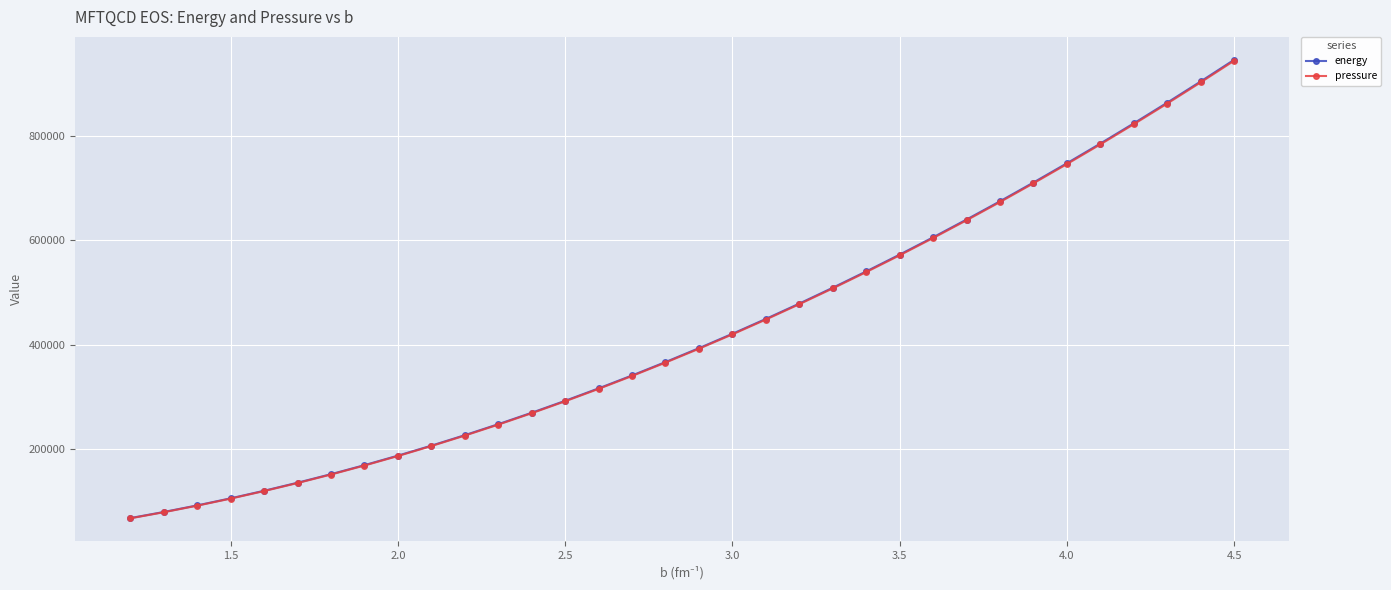

What are all the series names shown in the legend?

energy, pressure